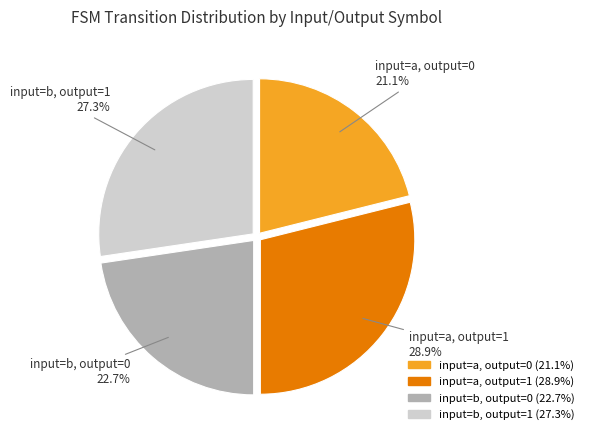

What percentage is NOT represented by input=b, output=0?

77.3%